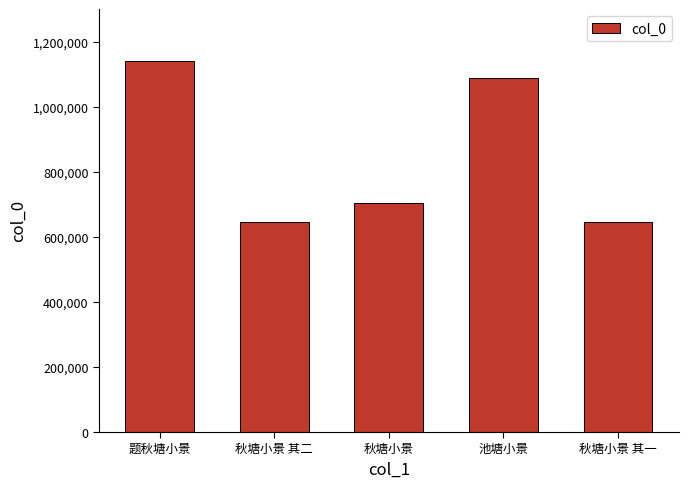

The chart shows a value of 983869 at 秋塘小景 其一. True or false?

False